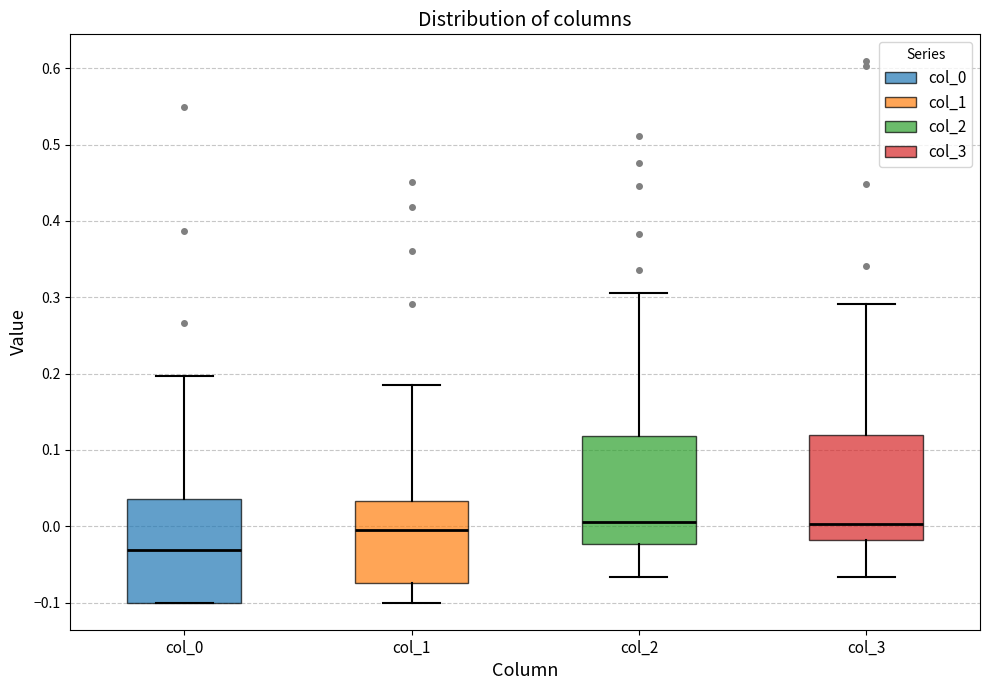

Where is the lower edge of the box for col_3 on the y-axis? The values are not printed on the chart, so give them approximately, as read against the axis.

-0.02